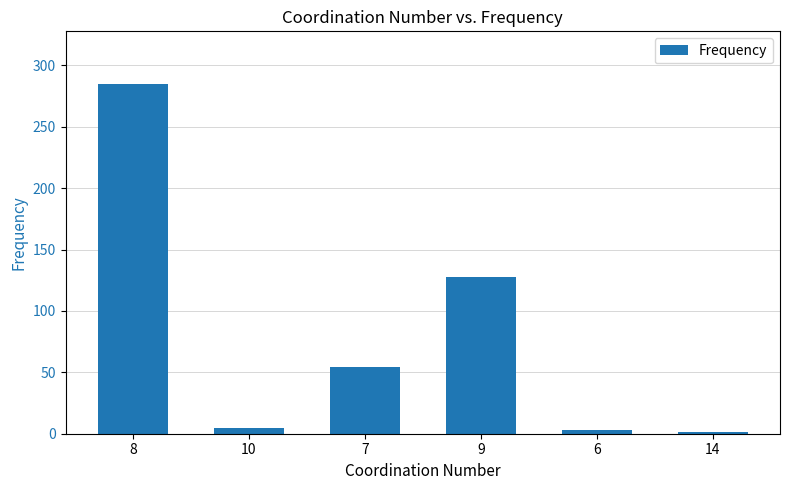

What is the ratio of the value at 6 to the value at 14?

3.0